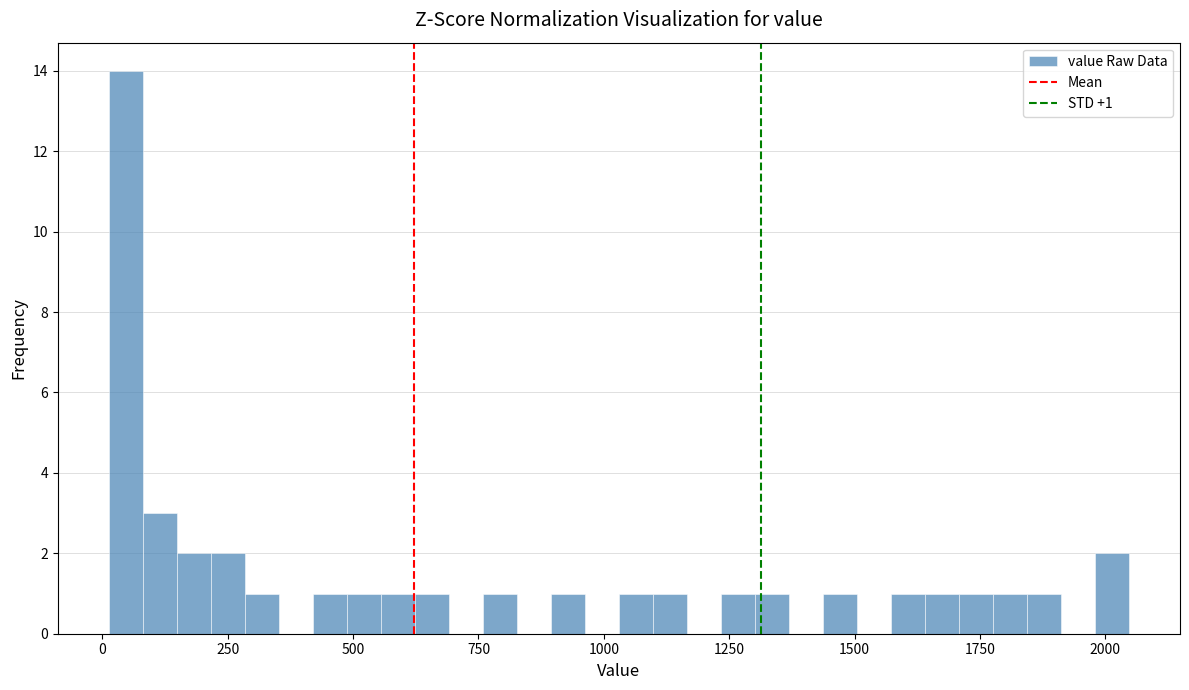

Read against the x-axis, roughly where is the centre of the tallest bar?

50